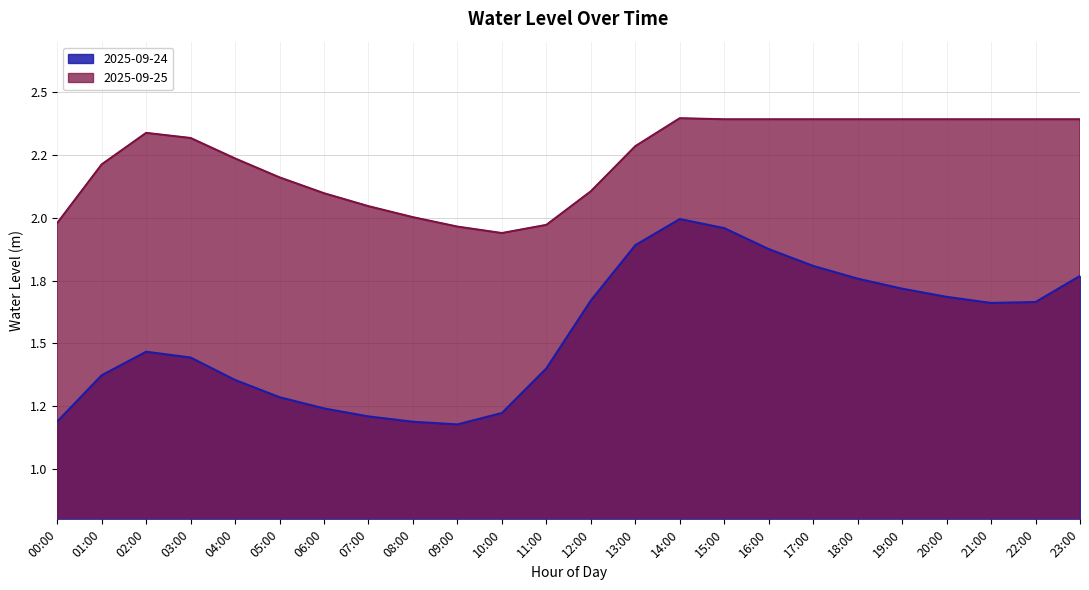

What is the smallest value displayed?

1.2